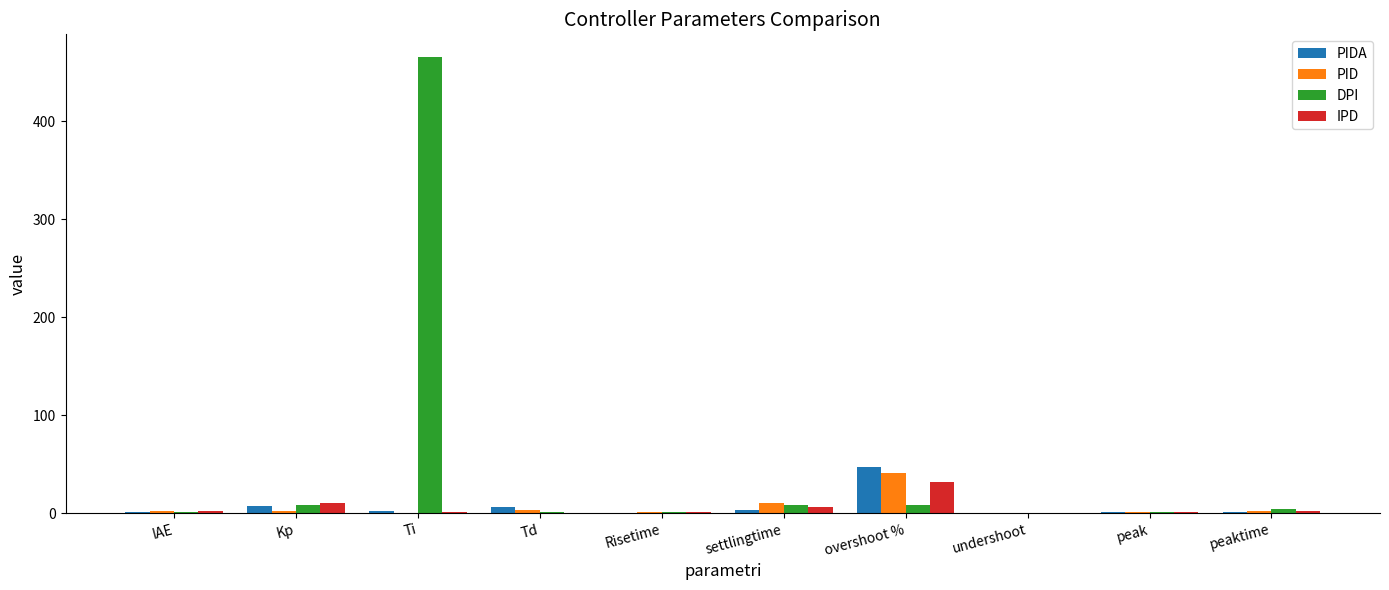

What is the total value across all series at peak?

5.3